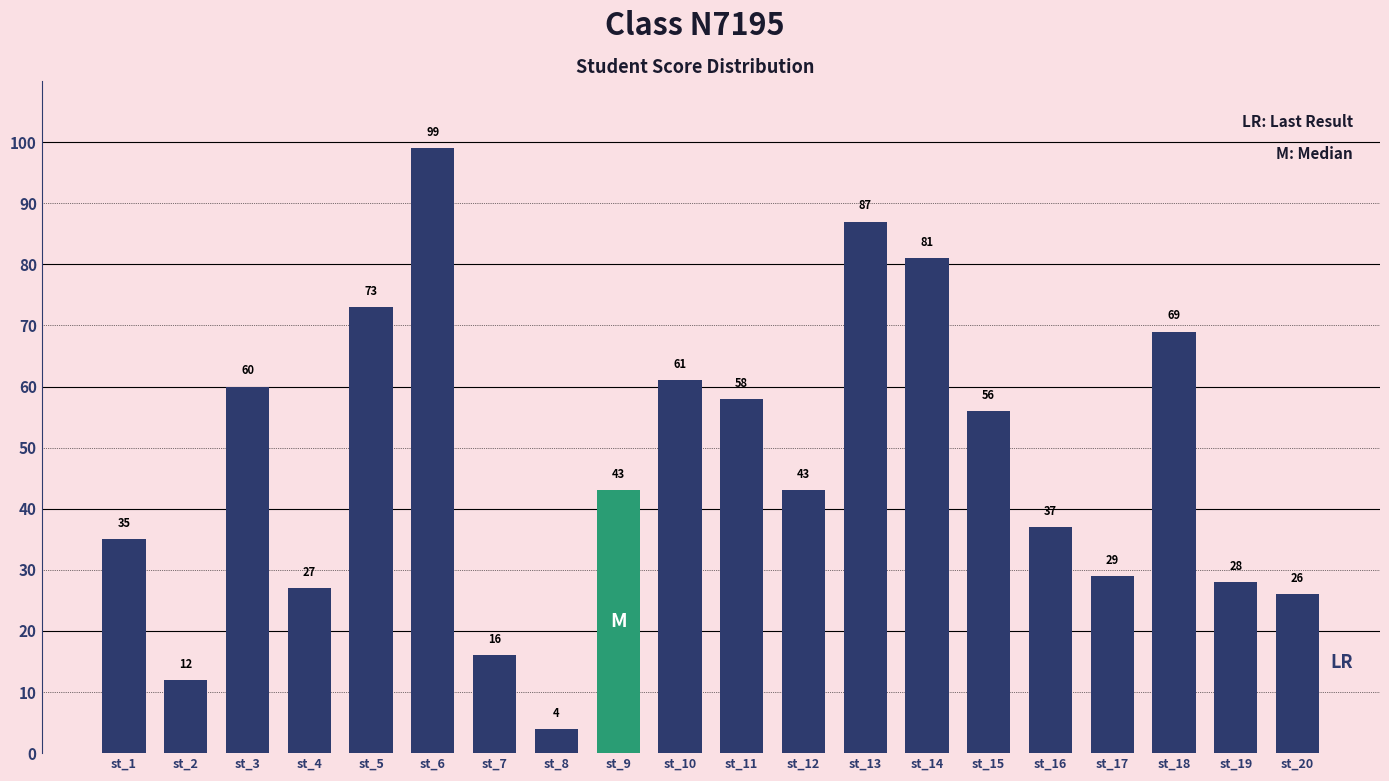

What is the approximate value at st_2?

12